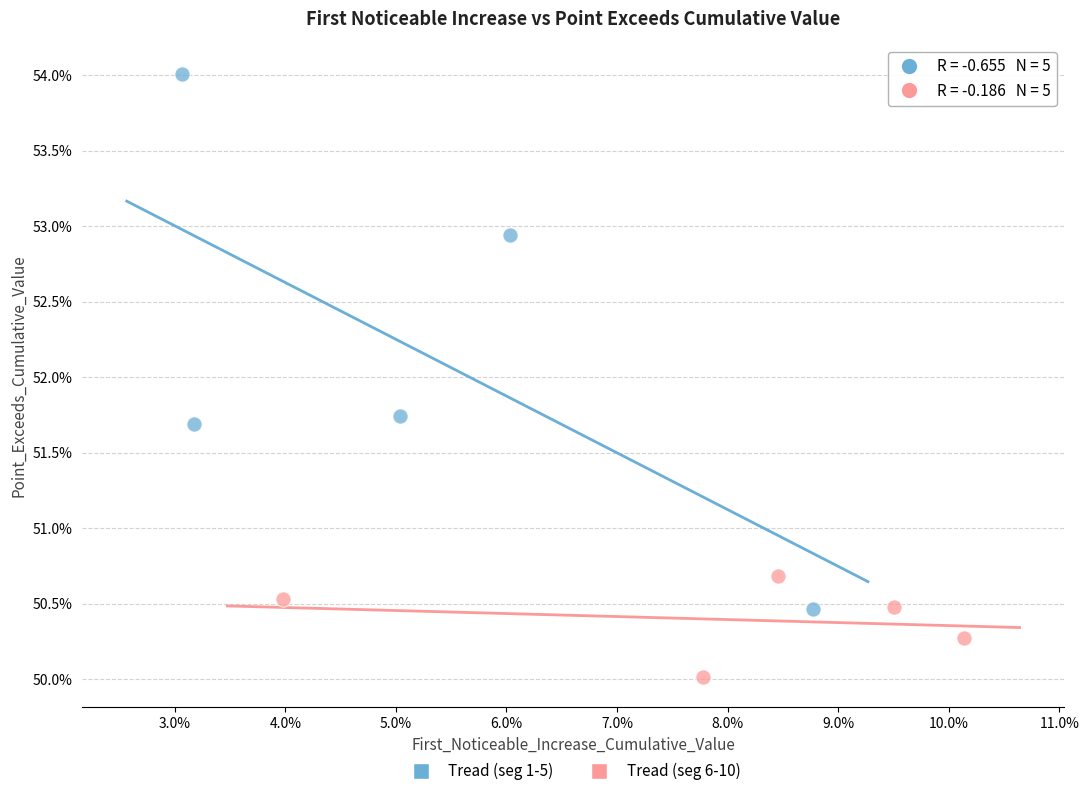

What are all the series names shown in the legend?

Tread (seg 1-5), Tread (seg 6-10)